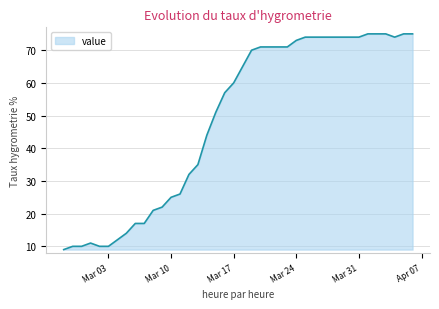

What is the average value?

49